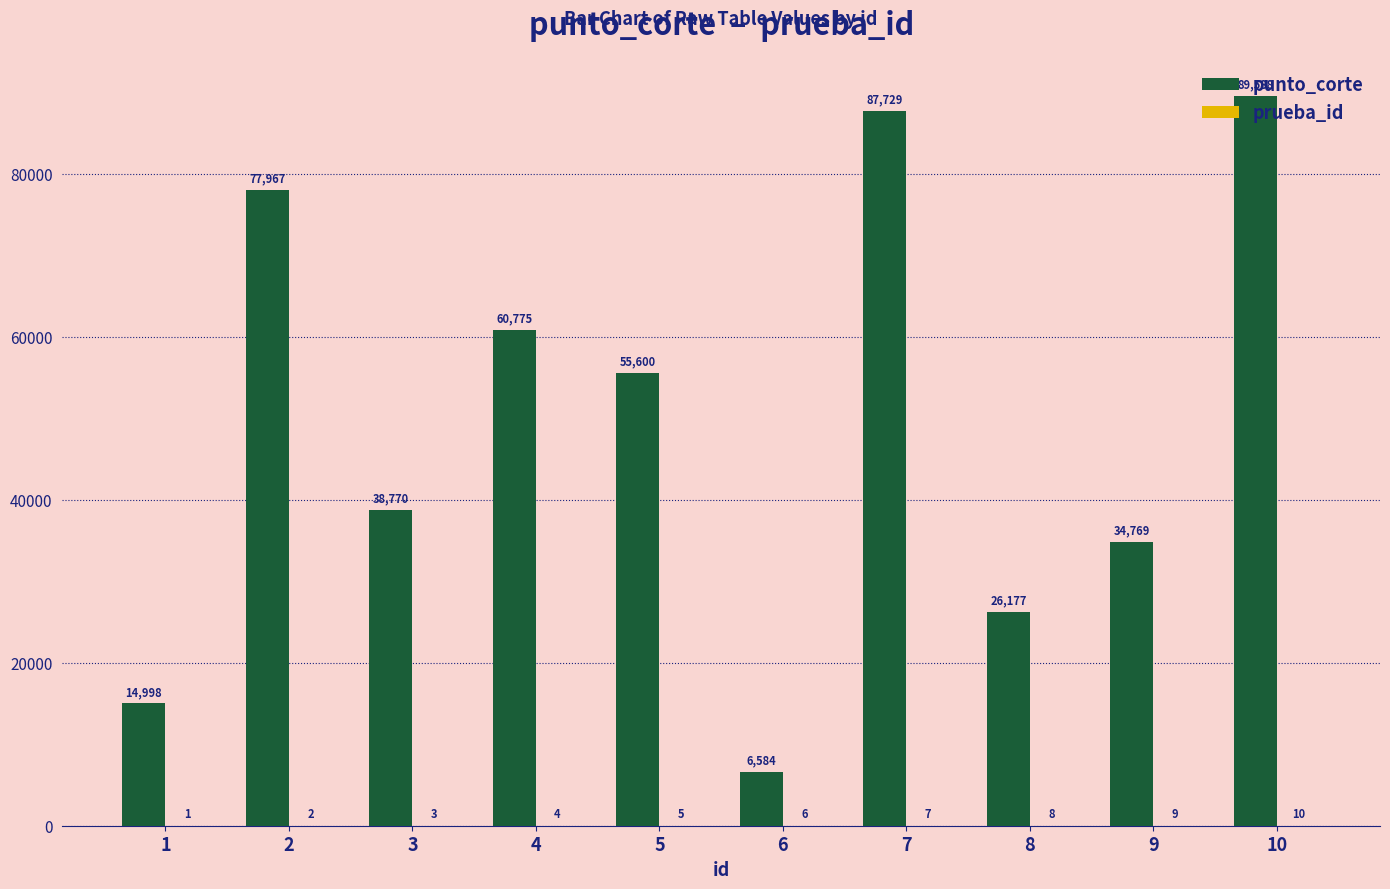

What is the sum of all punto_corte values?

492957